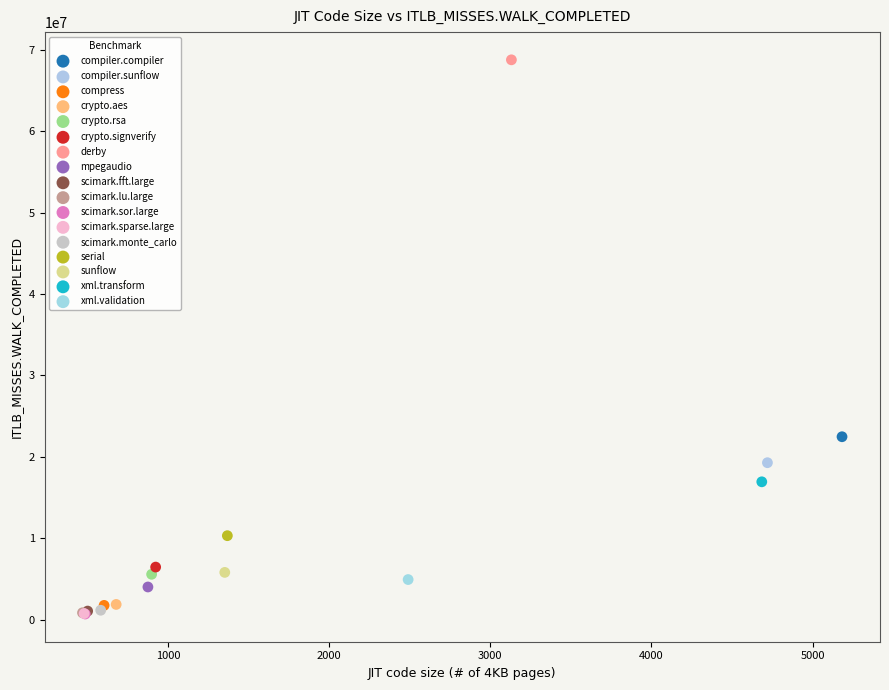

What are all the series names shown in the legend?

compiler.compiler, compiler.sunflow, compress, crypto.aes, crypto.rsa, crypto.signverify, derby, mpegaudio, scimark.fft.large, scimark.lu.large, scimark.sor.large, scimark.sparse.large, scimark.monte_carlo, serial, sunflow, xml.transform, xml.validation